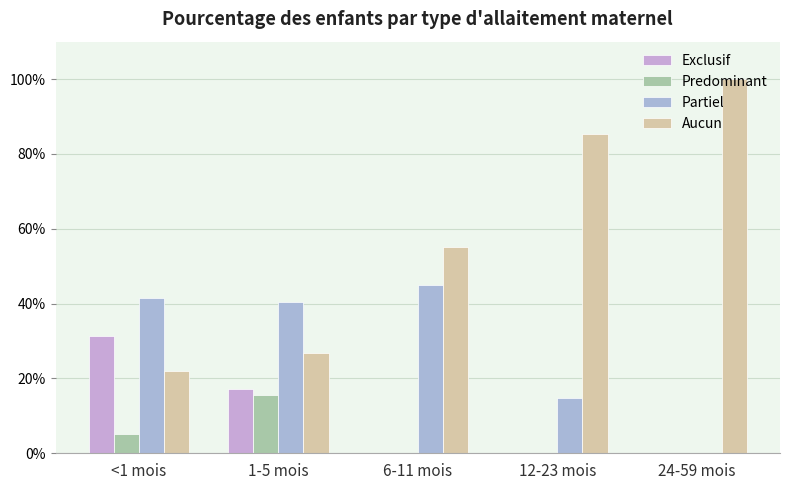

Reading left to right, list all the values displayed in this chart.

Exclusif: <1 mois=0.3	1-5 mois=0.2	6-11 mois=0.0	12-23 mois=0.0	24-59 mois=0.0
Predominant: <1 mois=0.1	1-5 mois=0.2	6-11 mois=0.0	12-23 mois=0.0	24-59 mois=0.0
Partiel: <1 mois=0.4	1-5 mois=0.4	6-11 mois=0.4	12-23 mois=0.1	24-59 mois=0.0
Aucun: <1 mois=0.2	1-5 mois=0.3	6-11 mois=0.6	12-23 mois=0.9	24-59 mois=1.0